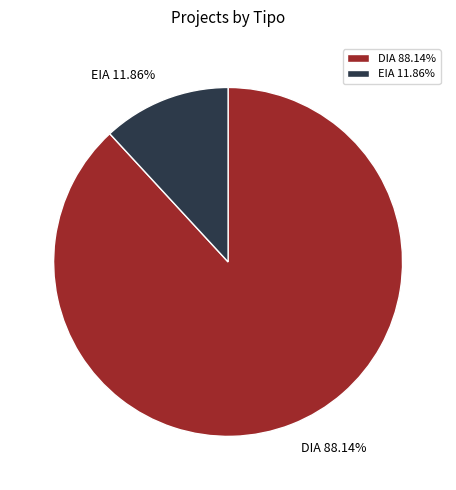

How many segments does this pie chart have?

2